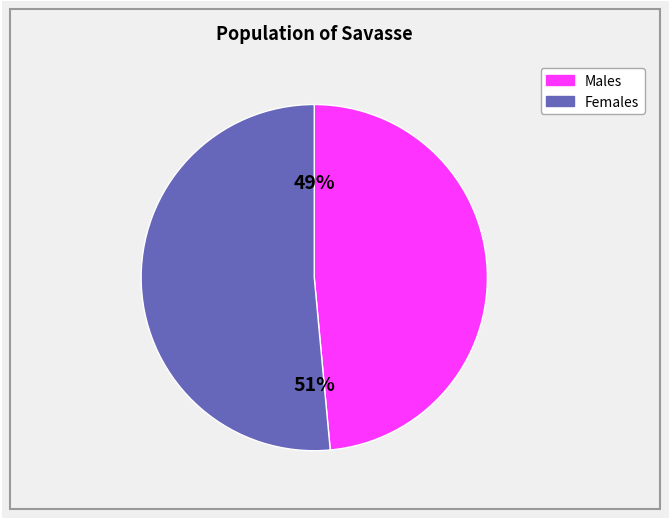

To the nearest percent, what is the average slice percentage?

50%